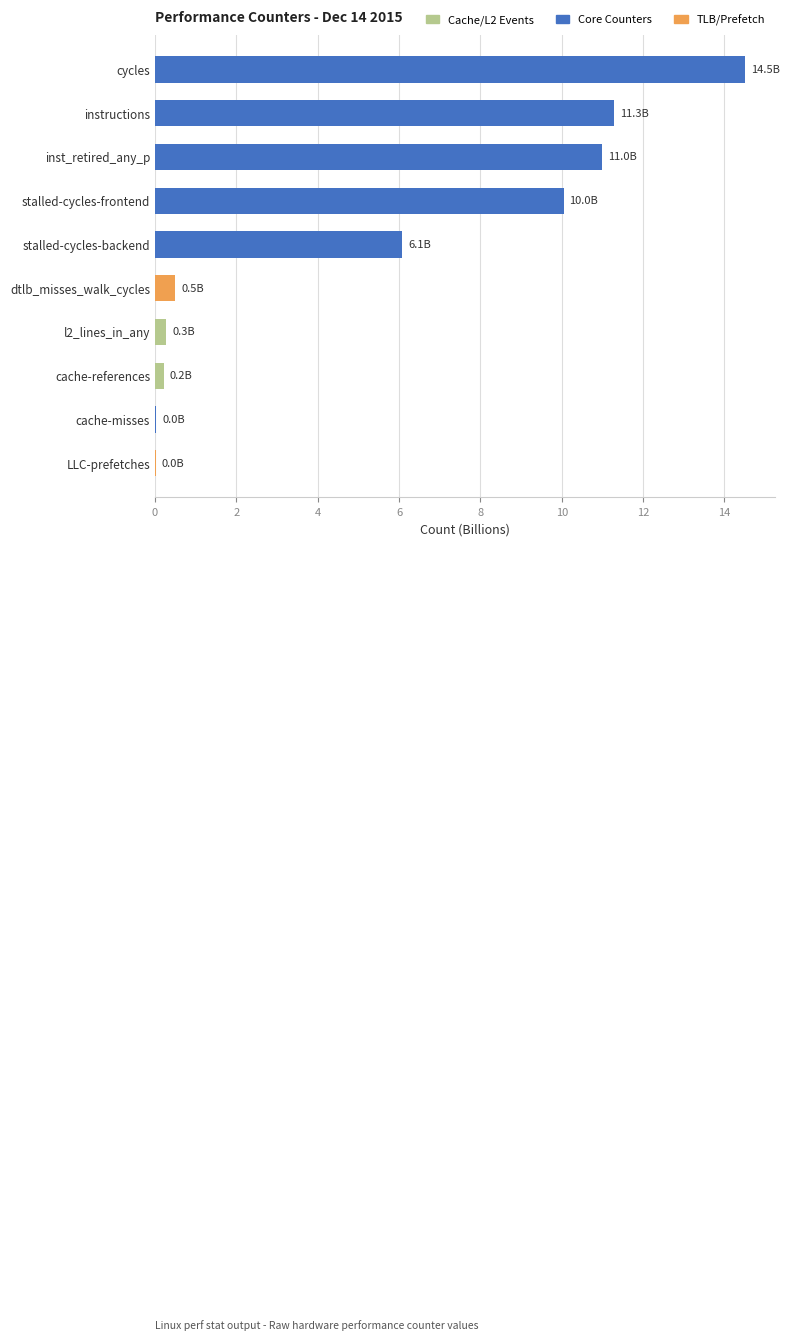

What is the maximum value shown in the chart?

14.5